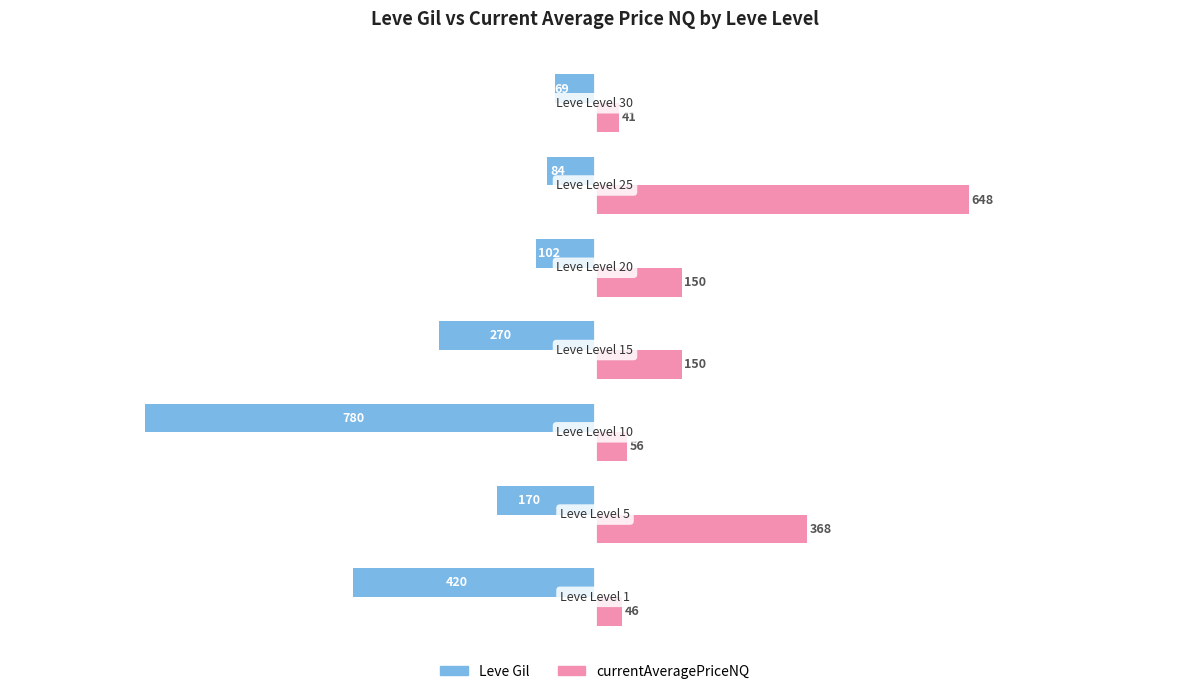

What is the difference between the maximum and second lowest values in the Leve Gil series?

351